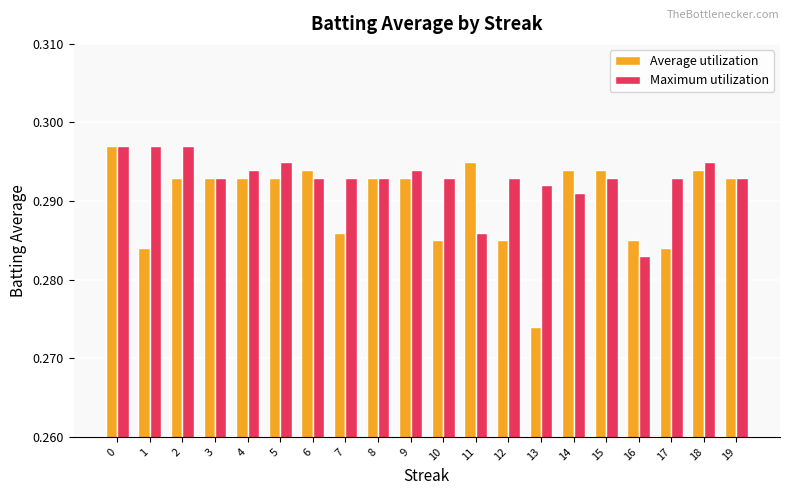

How many bars are there in each group?

2